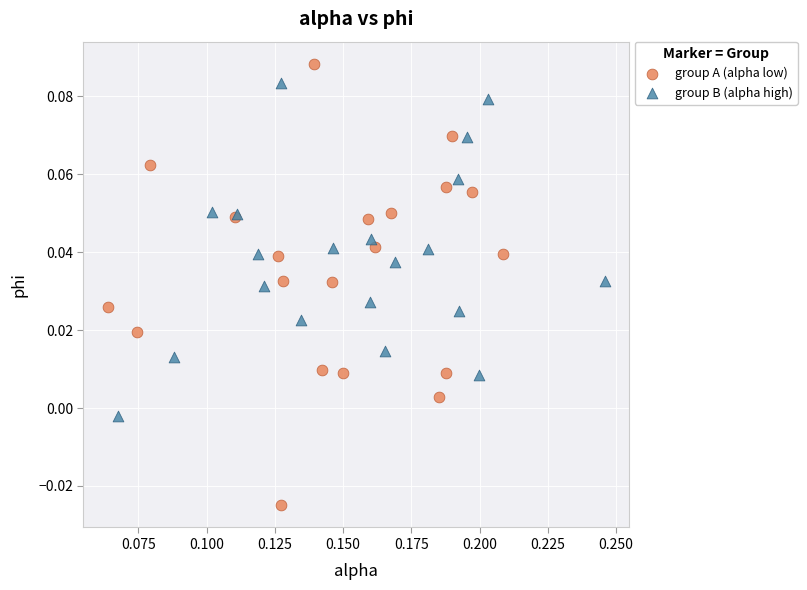

Which series has the largest Y range (max minus min)?

group A (alpha low)